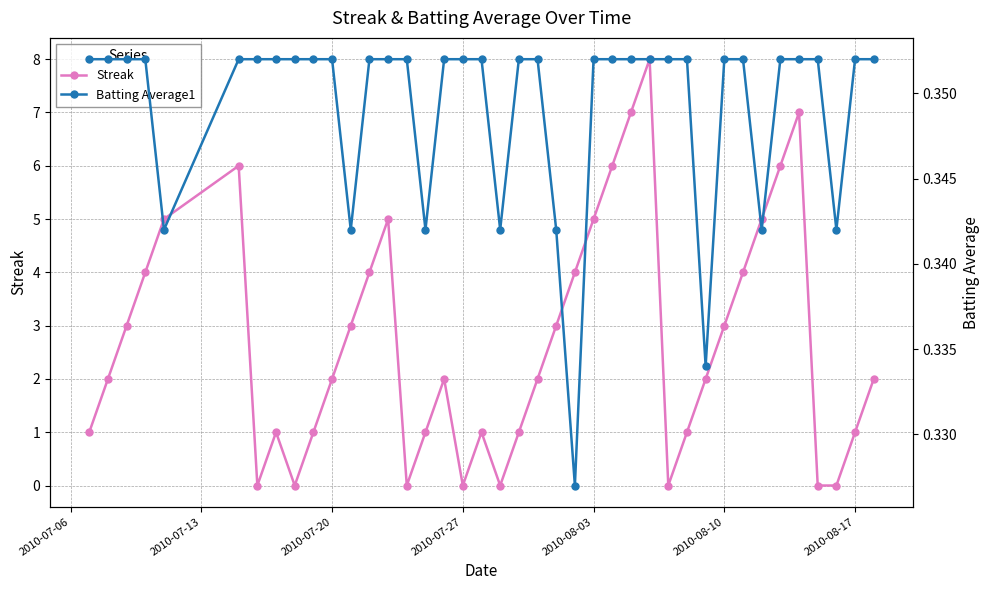

True or false: Streak has more than 0 interior local peaks.

True